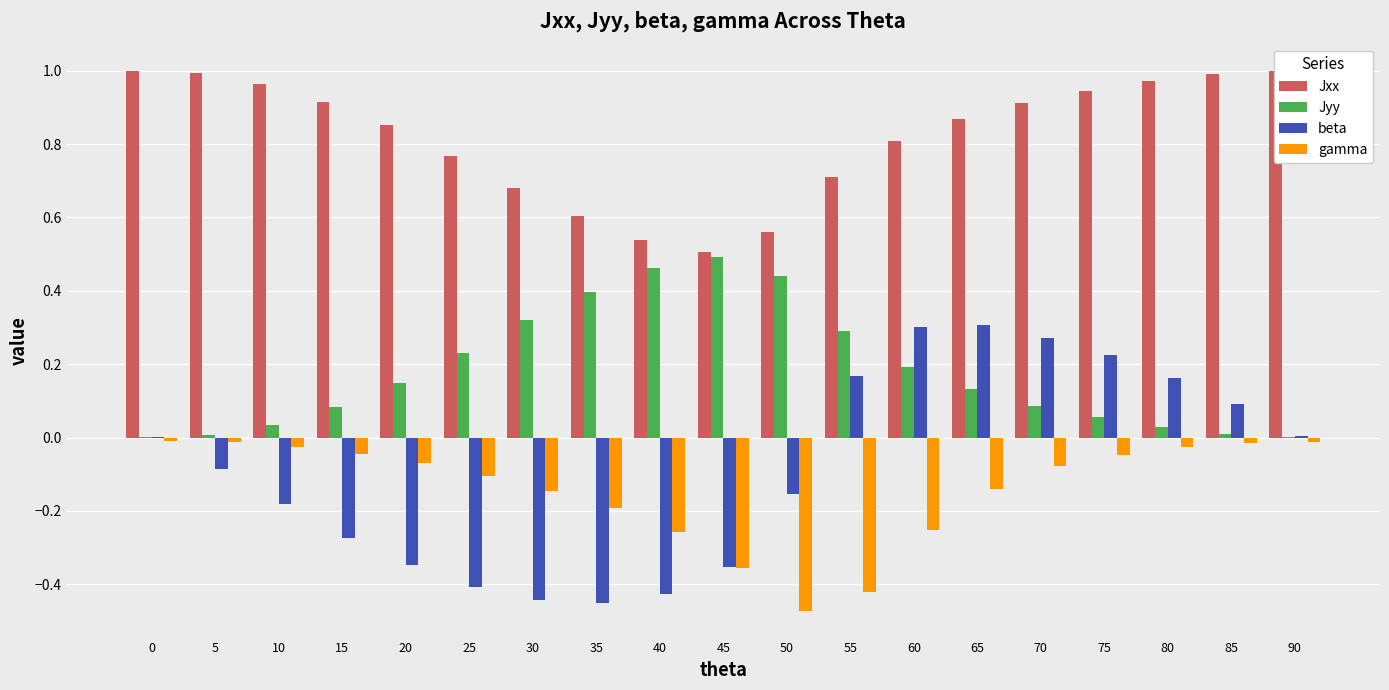

Is it true that Jxx equals 0.9 at 65?

True